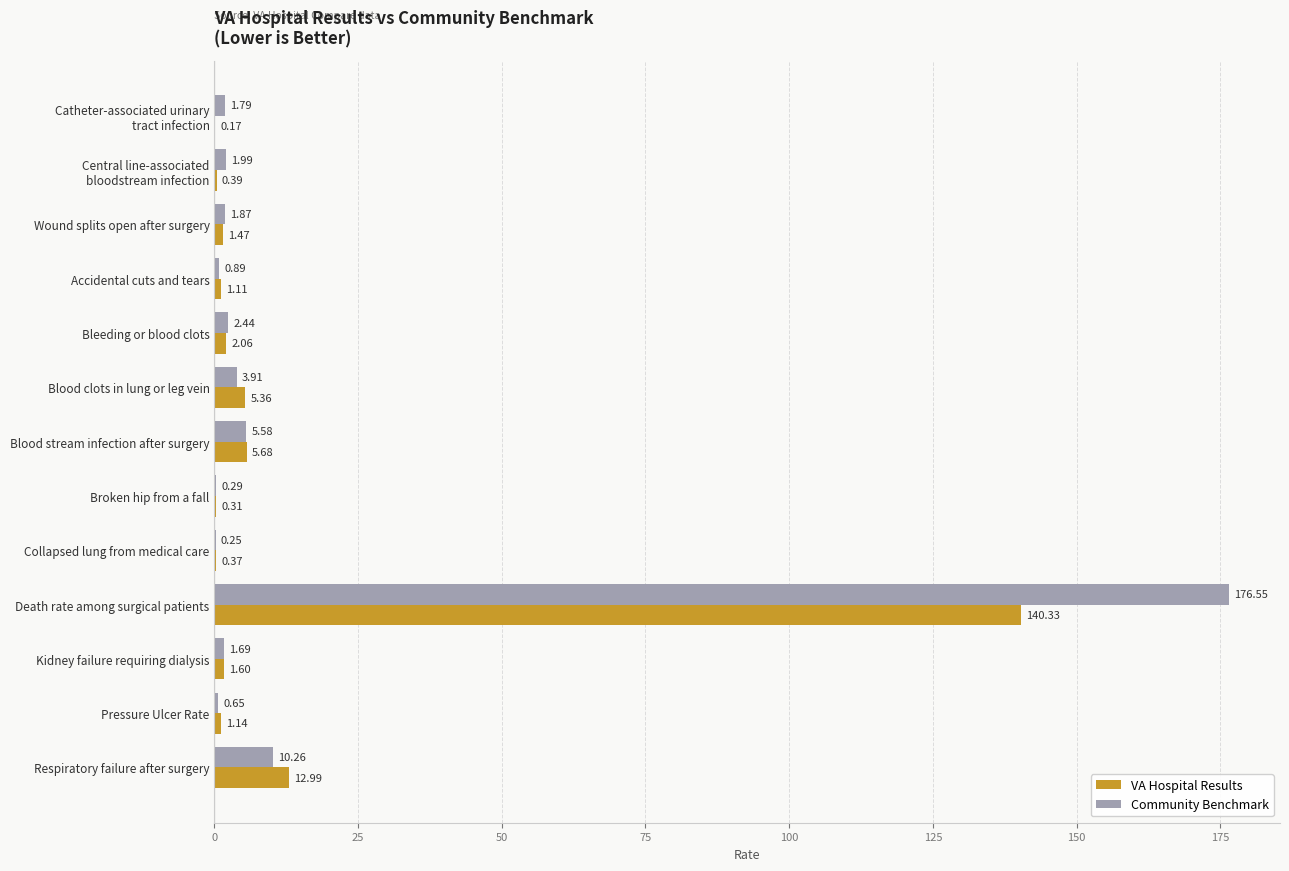

What is the sum of all Community Benchmark values?

208.2